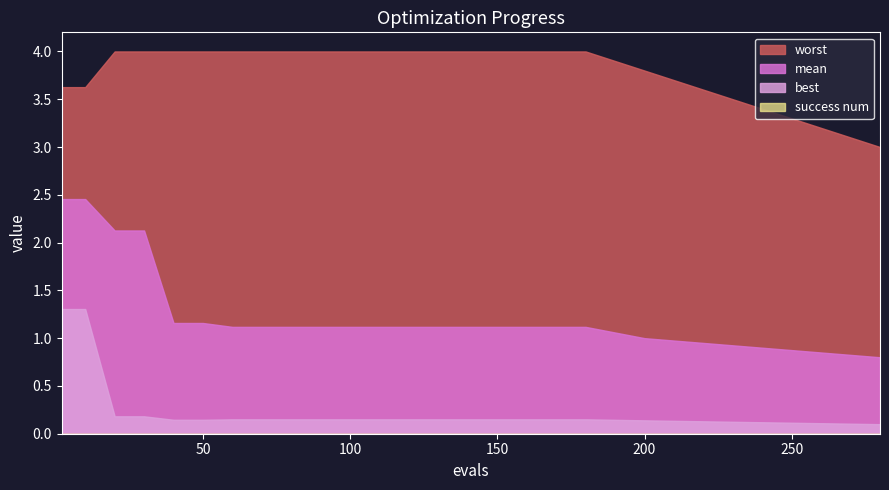

The worst series shows 3.6 at 16. True or false?

True